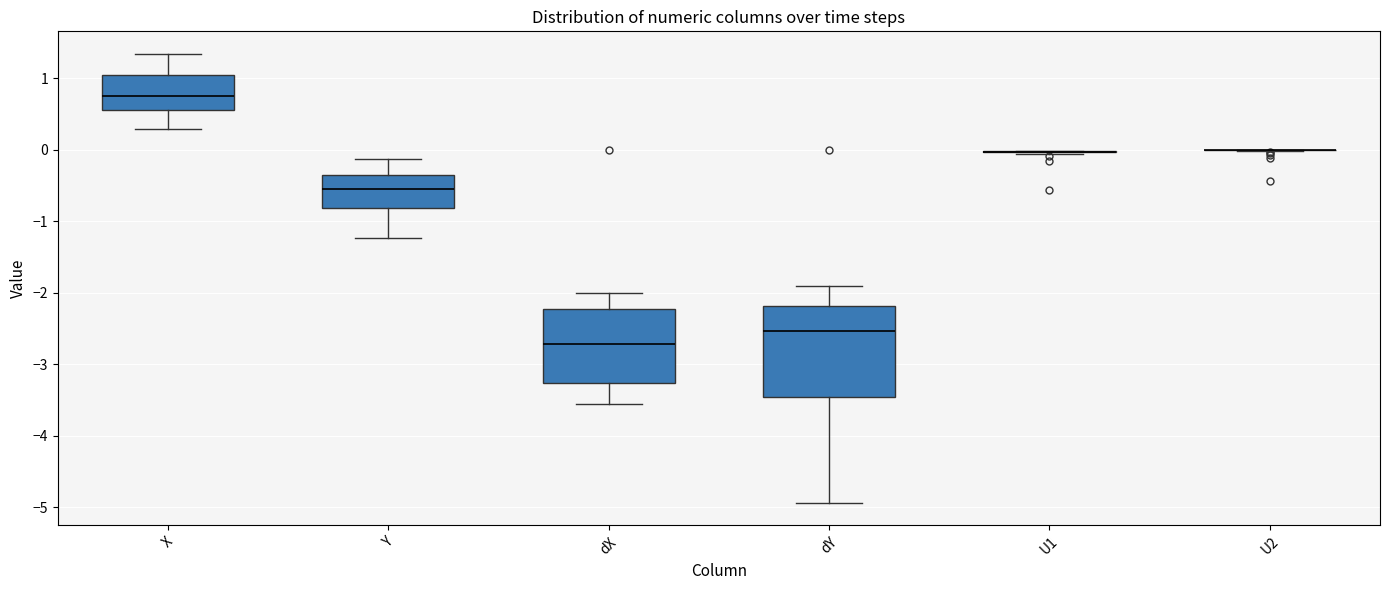

Which box is the tallest, from its lower edge to its upper edge?

dY